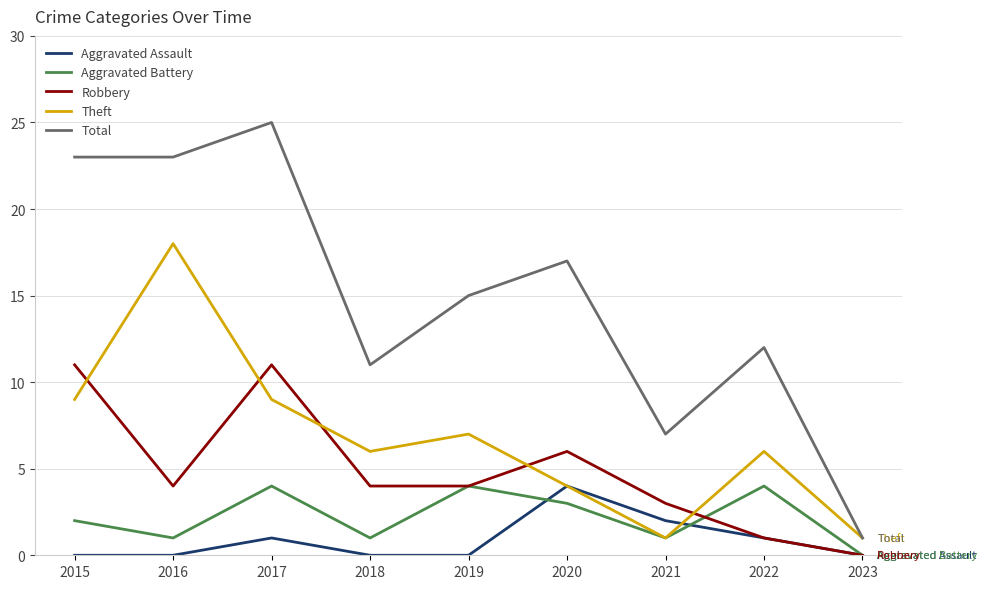

Which series has the largest range (max minus min)?

Total